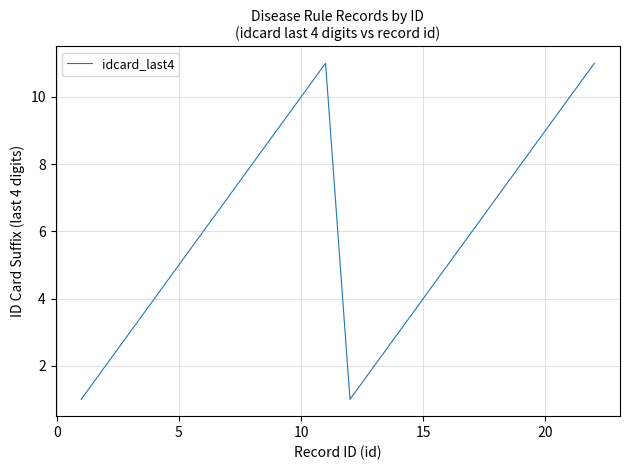

How many lines are shown in the chart?

1